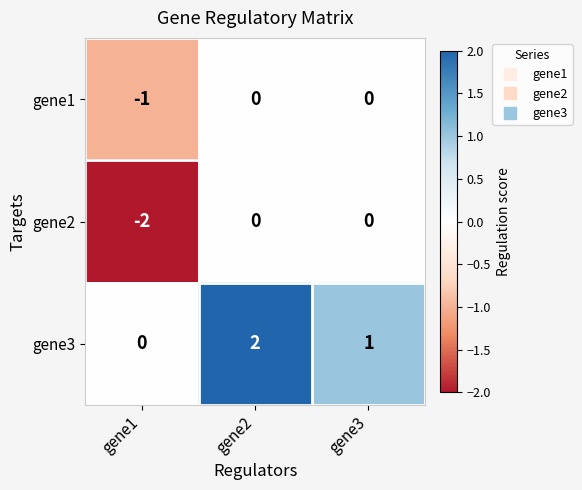

At which label is gene3 closest to 1?

gene3